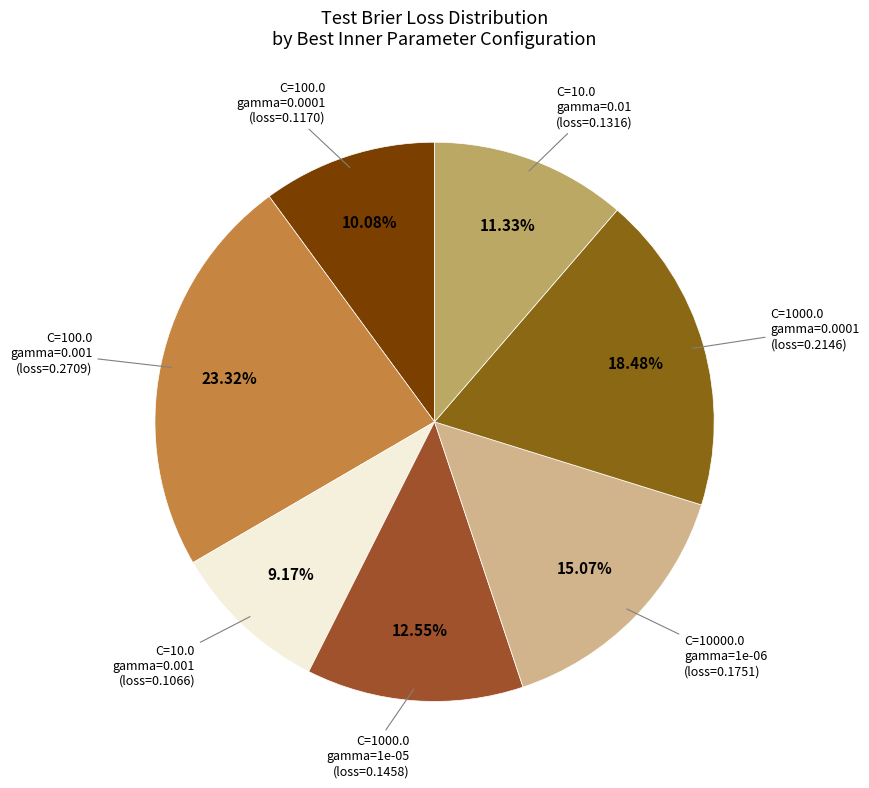

Count the number of slices in the pie.

7